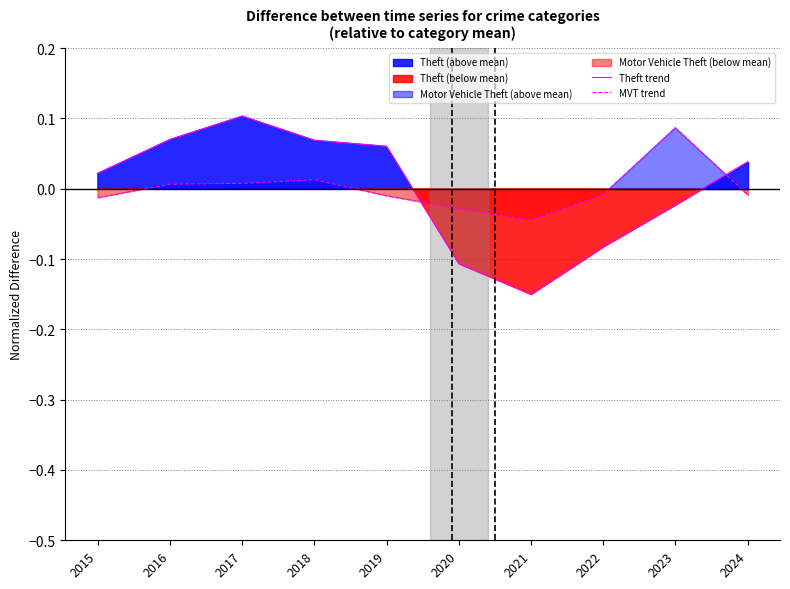

After their last crossing, which series has the higher values: Theft trend or MVT trend?

Theft trend